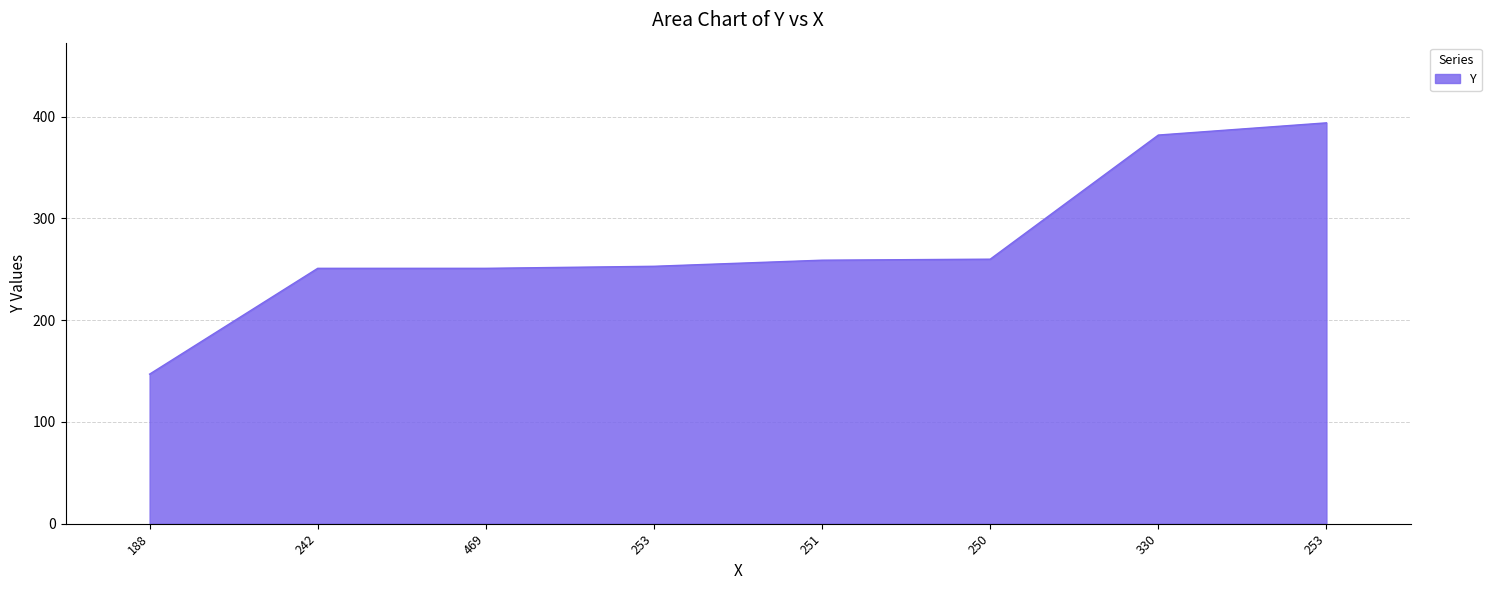

How many lines are shown in the chart?

1